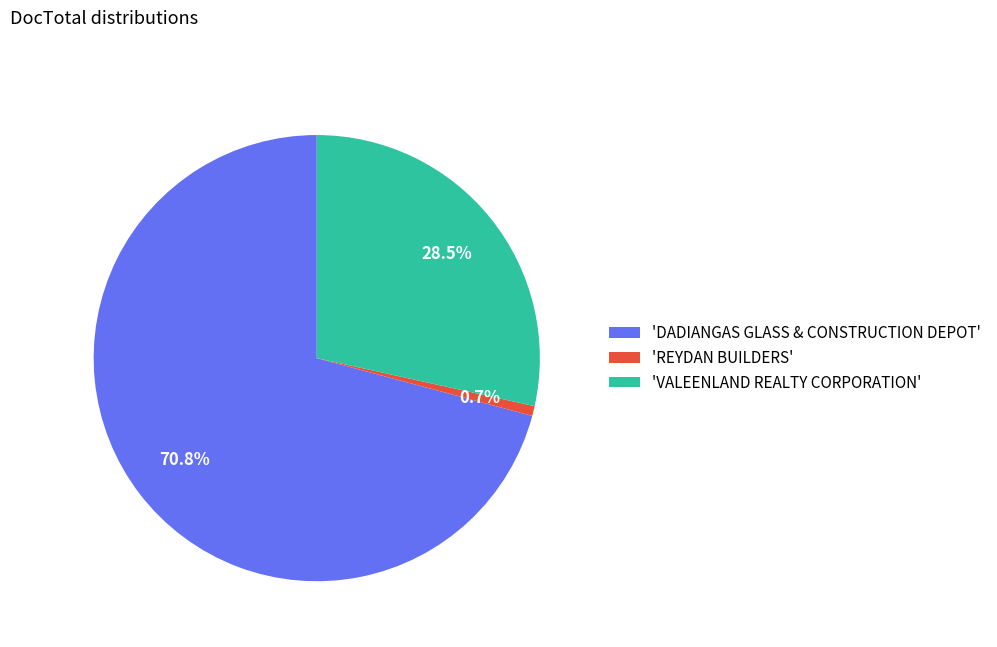

Between 'VALEENLAND REALTY CORPORATION' and 'REYDAN BUILDERS', which is larger?

'VALEENLAND REALTY CORPORATION'